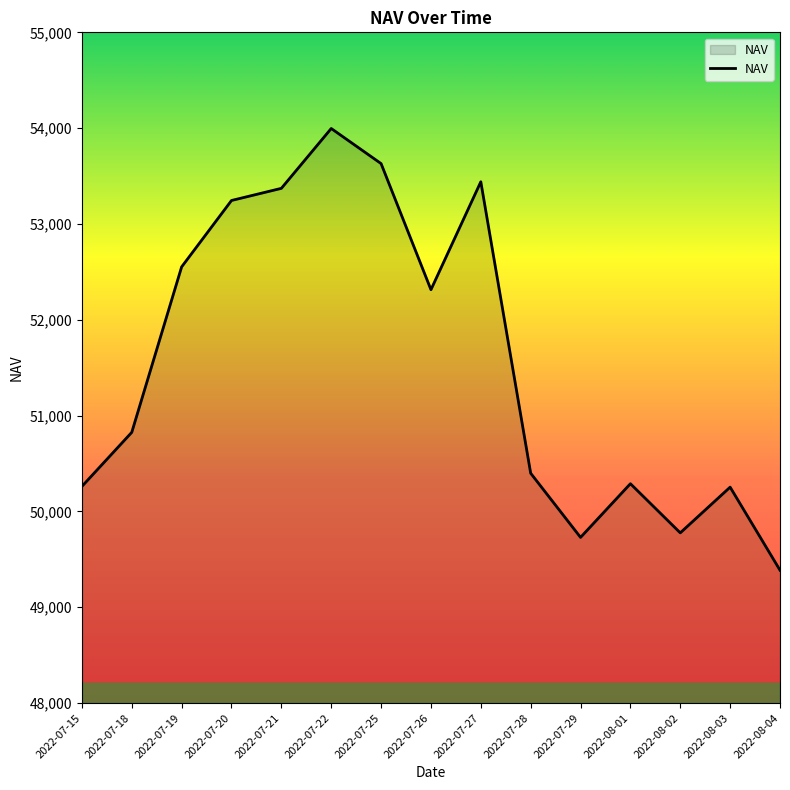

What is the ratio of the value at 2022-07-22 to the value at 2022-07-21?

1.0